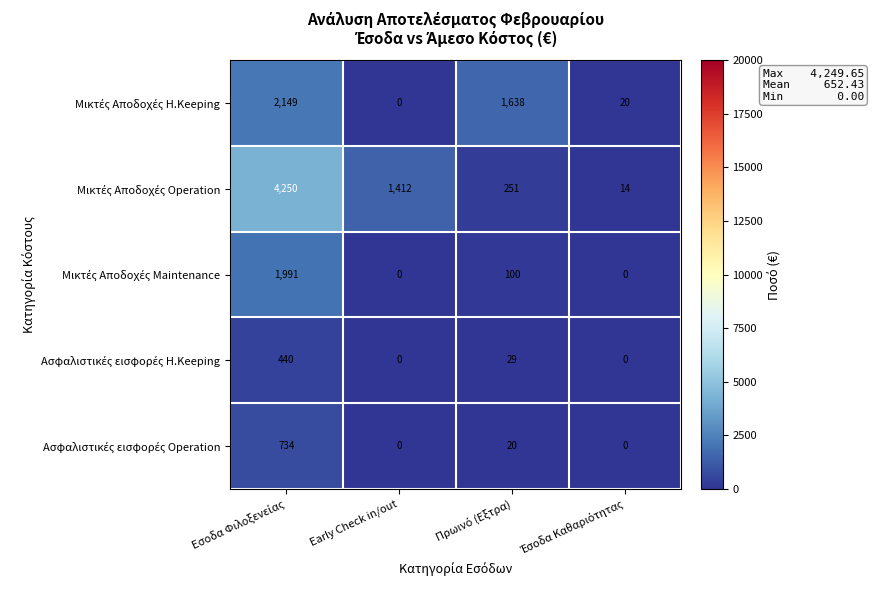

What is the total value across all series at Early Check in/out?

1412